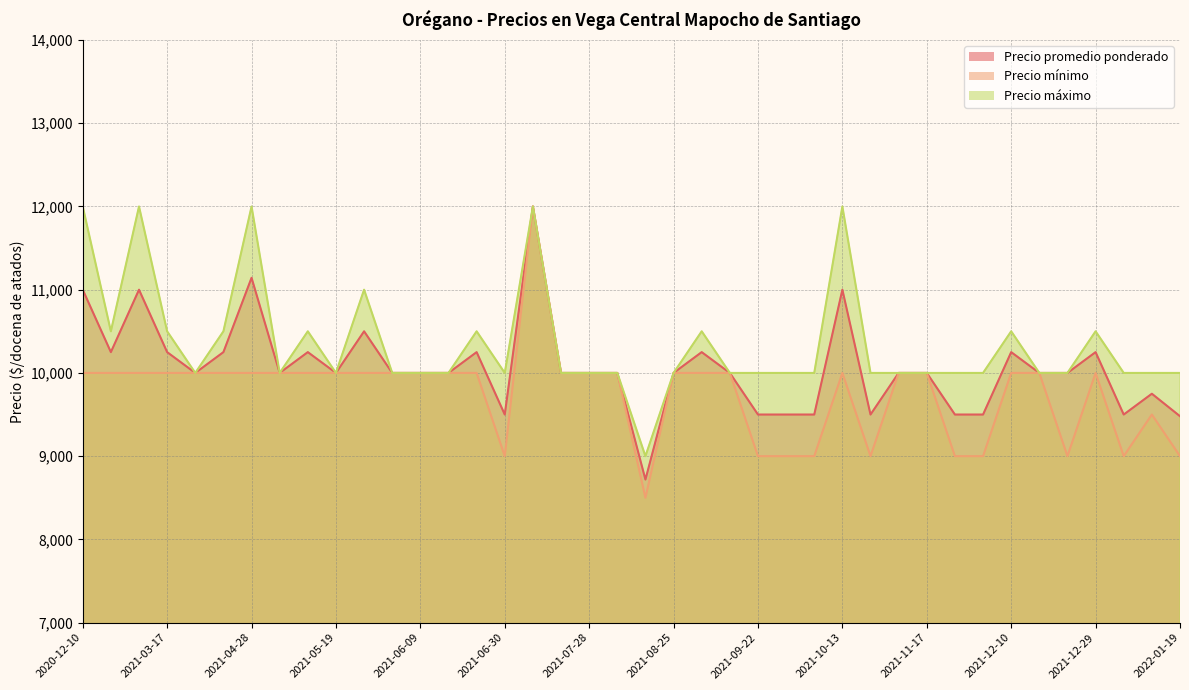

True or false: Precio máximo and Precio promedio ponderado intersect in this chart.

False